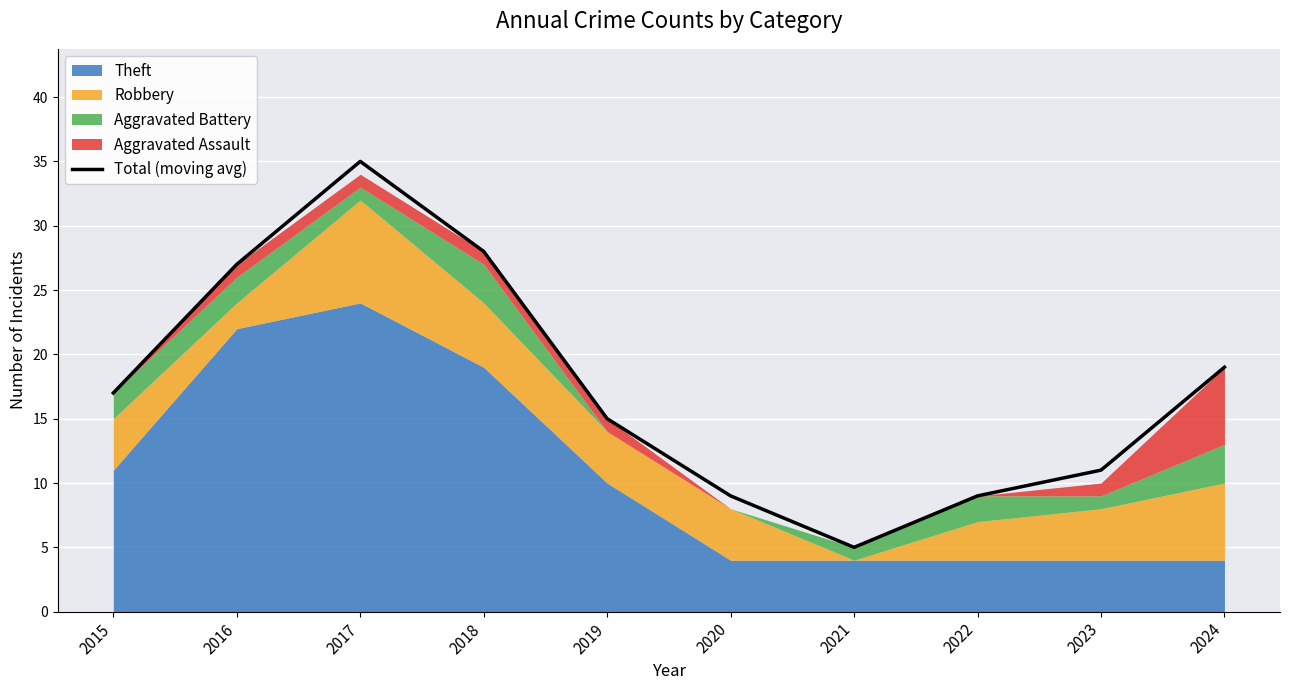

True or false: the data shows 15 at 2019.

True